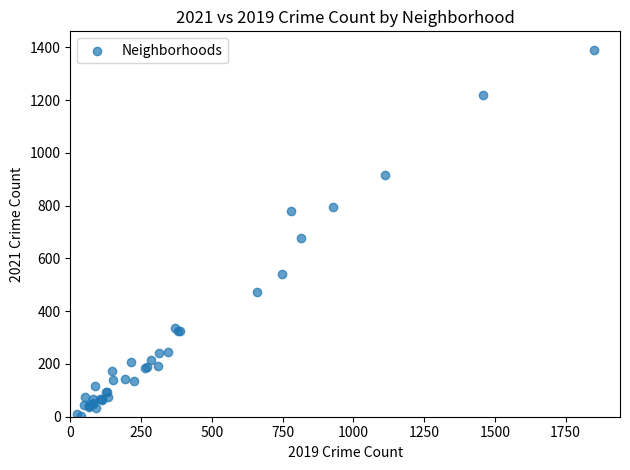

What Y value in the scatter plot is closest to 697?

678